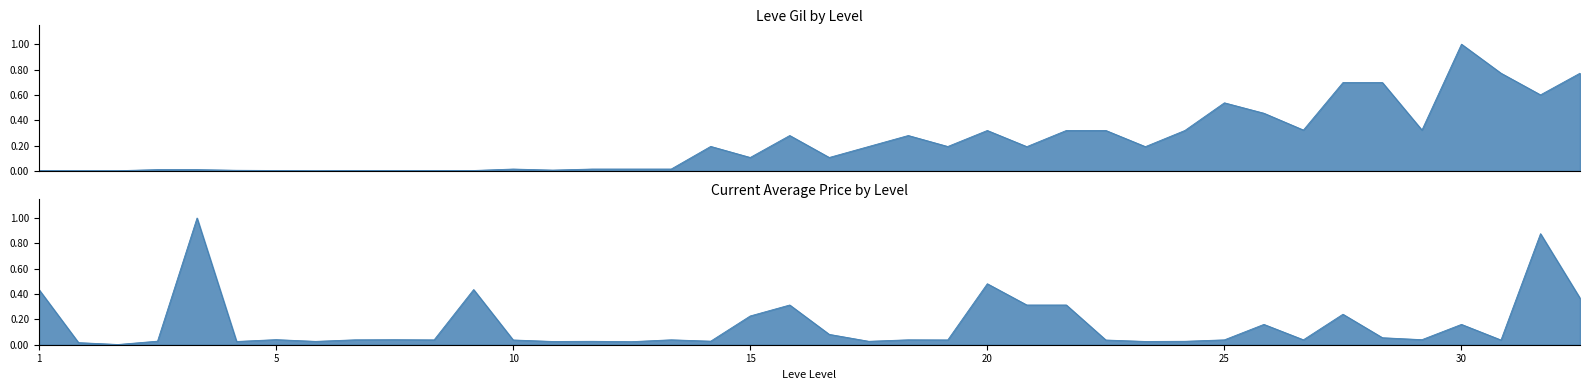

What is the difference between the second highest and minimum values in the Leve Gil series?

0.8